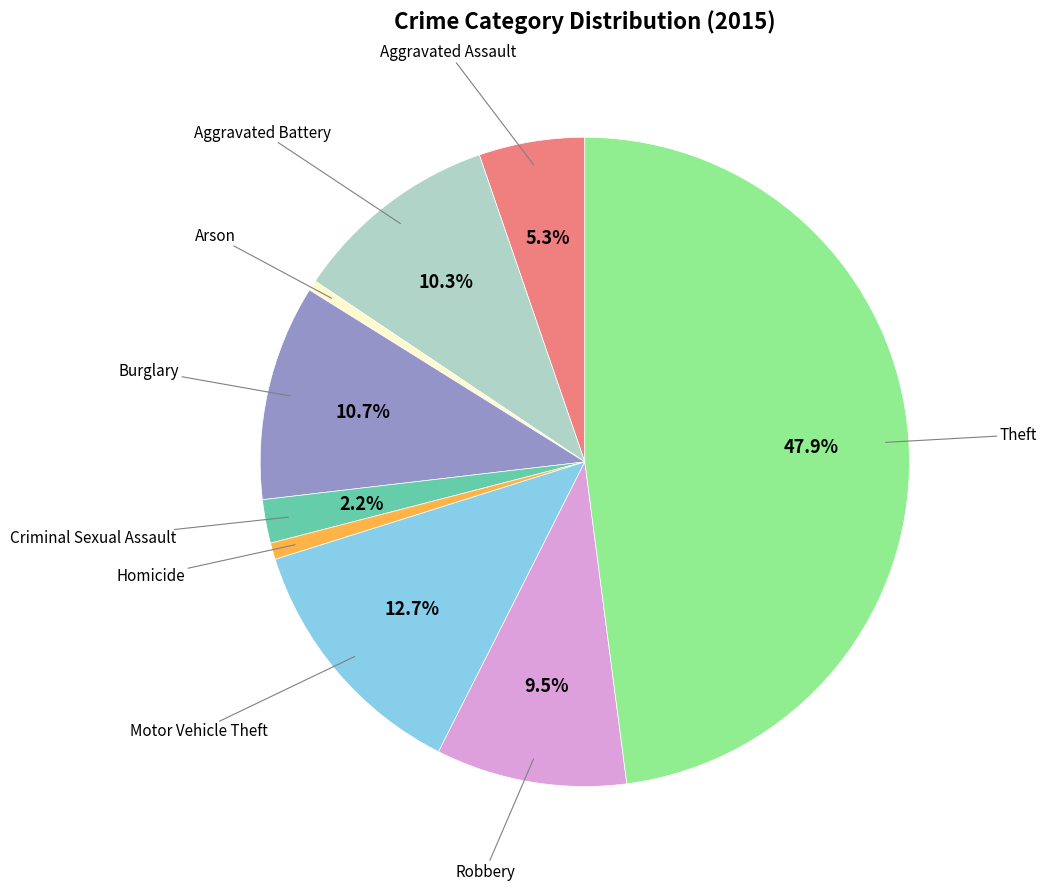

Is there any slice that represents more than half of the pie?

No